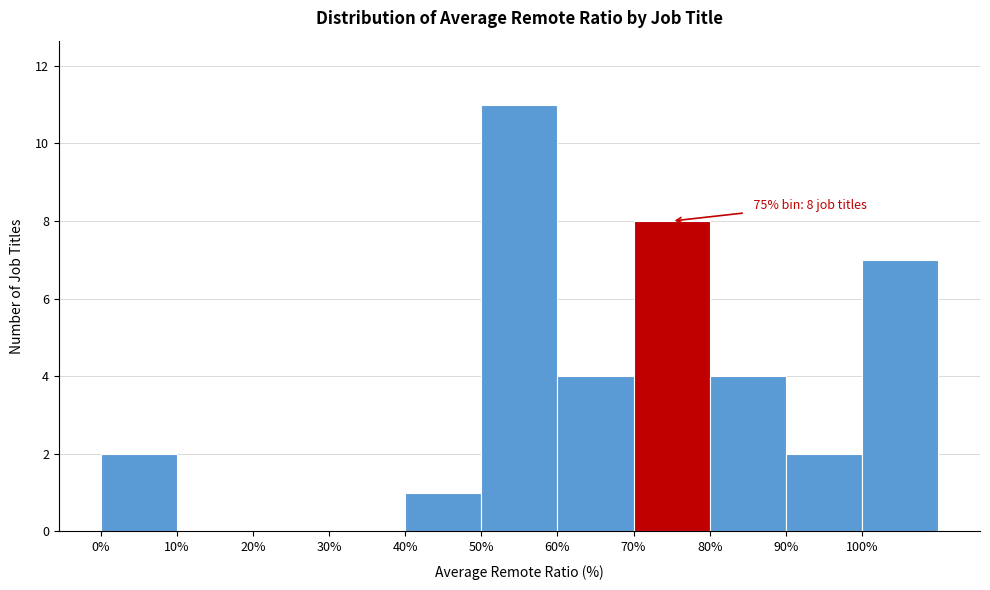

Over which range of the x-axis is the bar tallest?

50 to 60